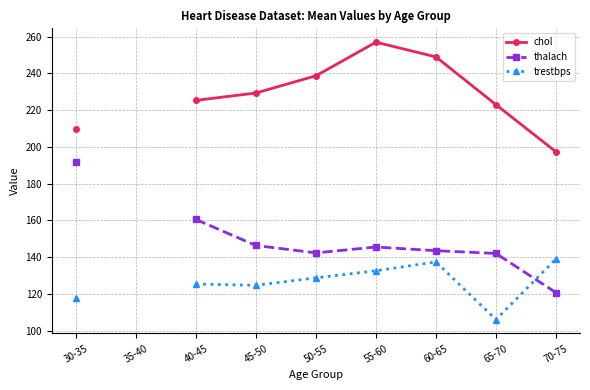

The value of thalach at 60-65 is 143.5. True or false?

True